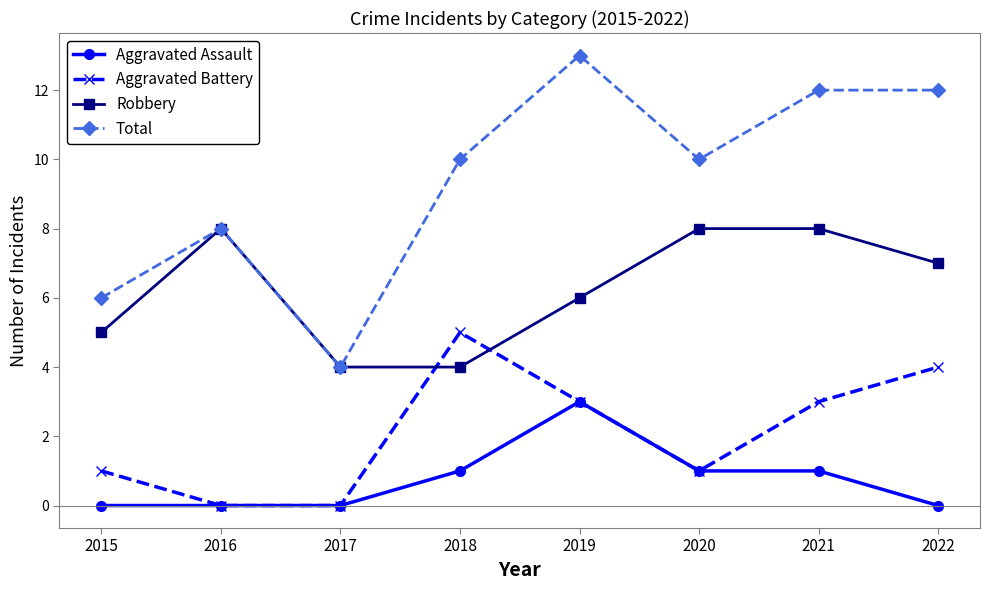

At which category is the sum across all series the highest?

2019